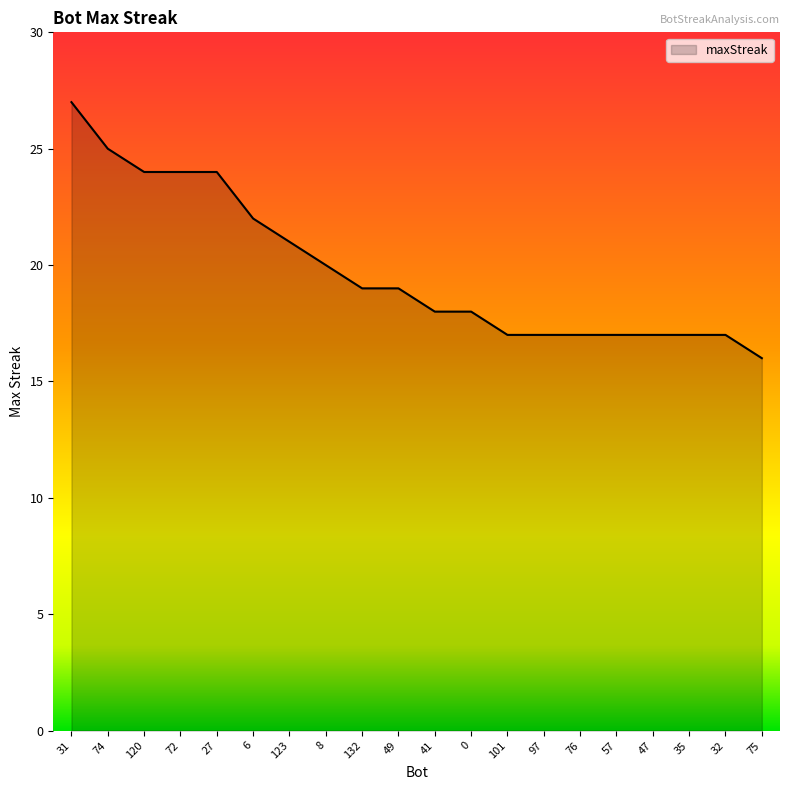

What is the approximate value at 76, to the nearest 10?

20